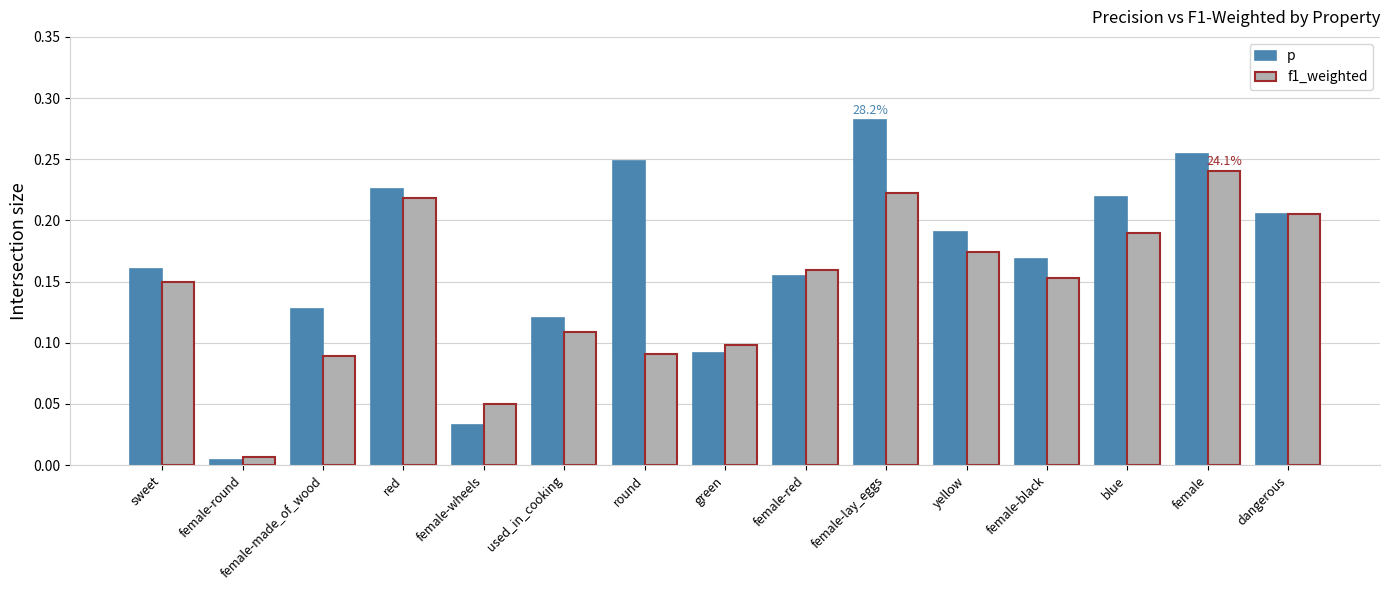

At how many categories does at least one series exceed 0?

15